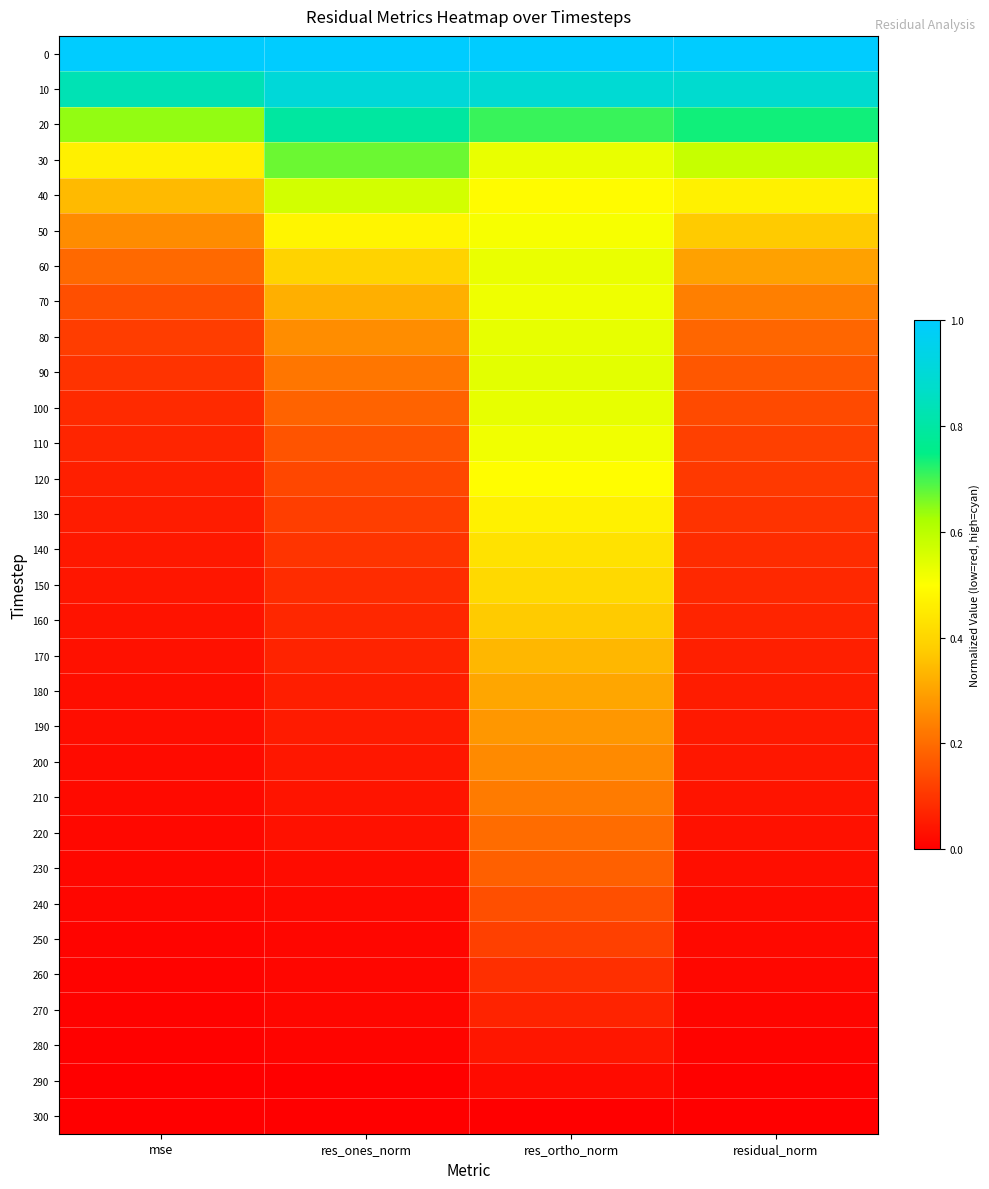

At which category is the sum across all series the highest?

res_ortho_norm